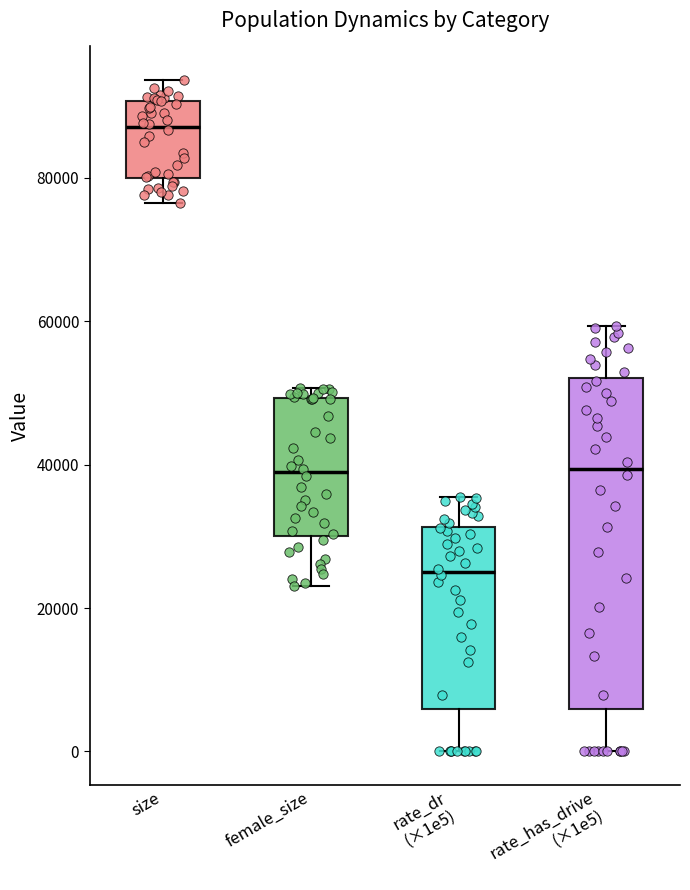

Reading left to right, read every box against the y-axis: the position of its median line, the range the box covers, and the ends of its whiskers. The values are not printed on the chart, so give them approximately, as read against the axis.

size: median 88000, box 80000 to 90000, whiskers 76000 to 94000
female_size: median 38000, box 30000 to 50000, whiskers 24000 to 50000 (just above the box's upper edge)
rate_dr (×1e5): median 24000, box 6000 to 32000, whiskers 0 to 36000
rate_has_drive (×1e5): median 40000, box 6000 to 52000, whiskers 0 to 60000